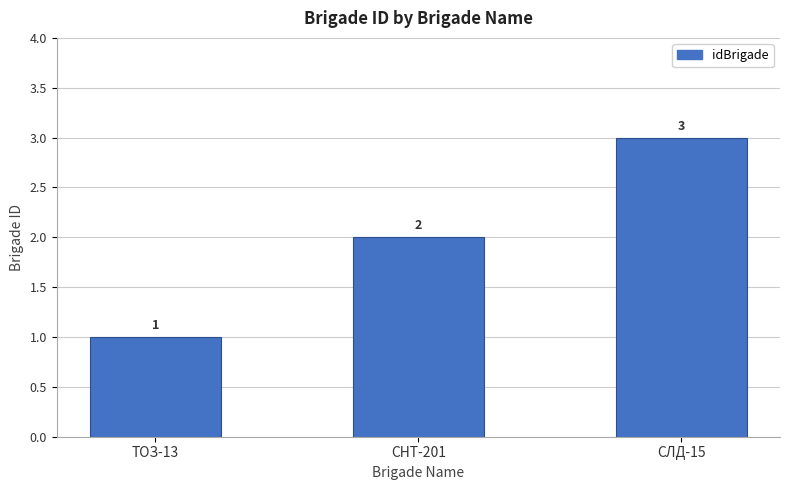

What is the maximum value shown in the chart?

3